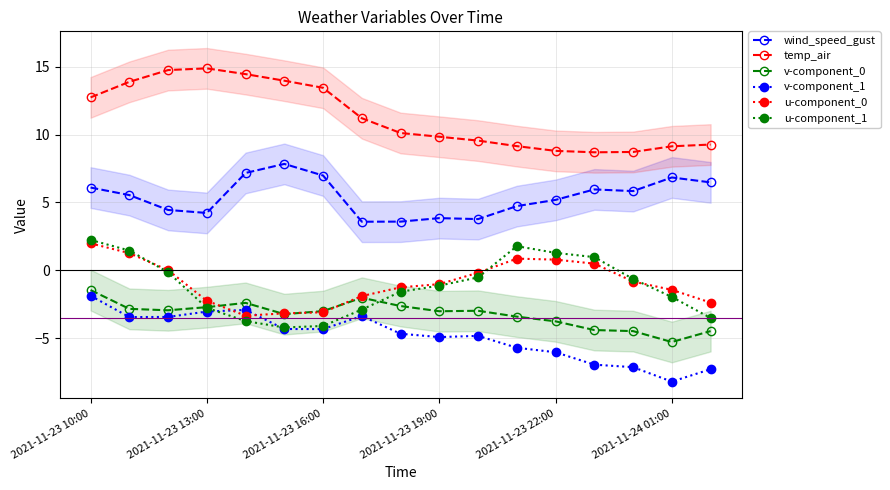

What is the minimum value for wind_speed_gust?

3.6